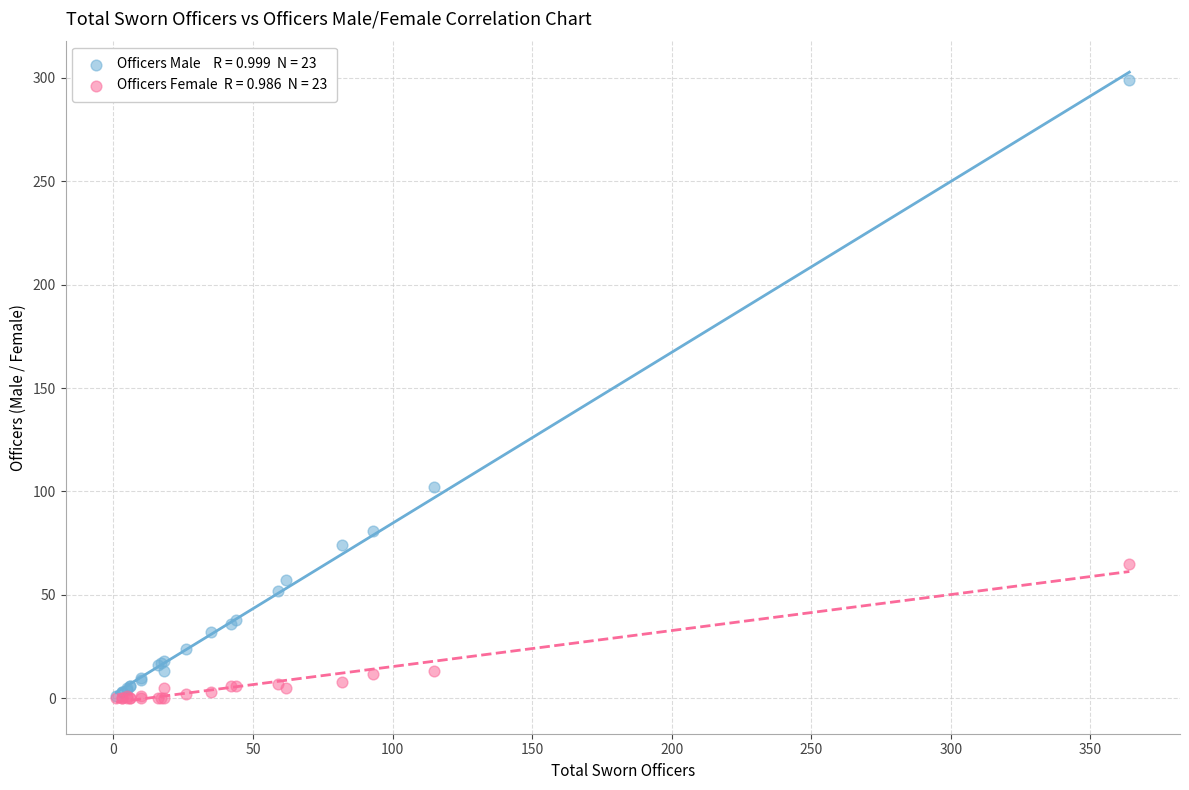

Across all series, what Y value is closest to 149?

102